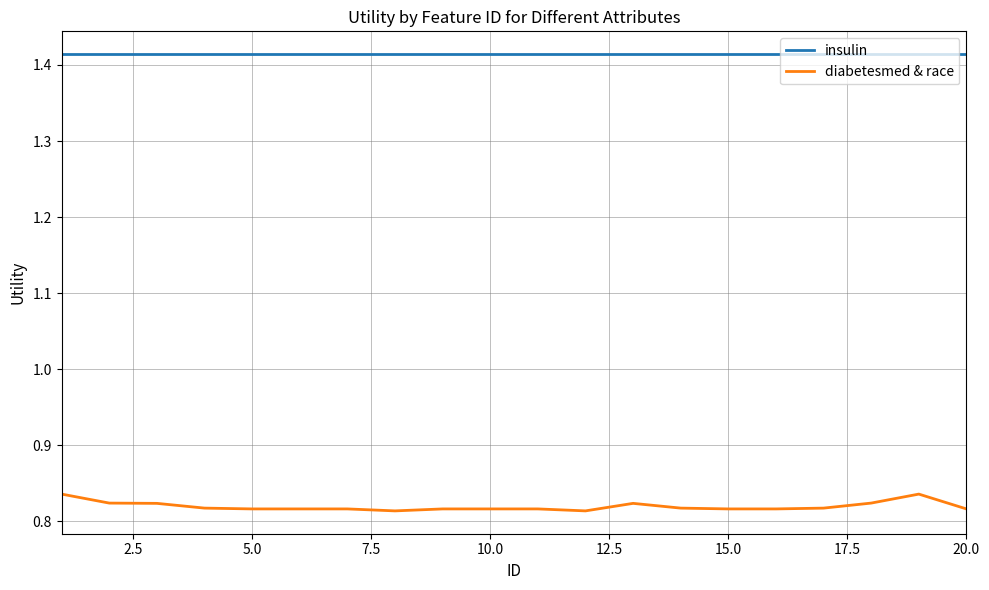

How many lines are shown in the chart?

2